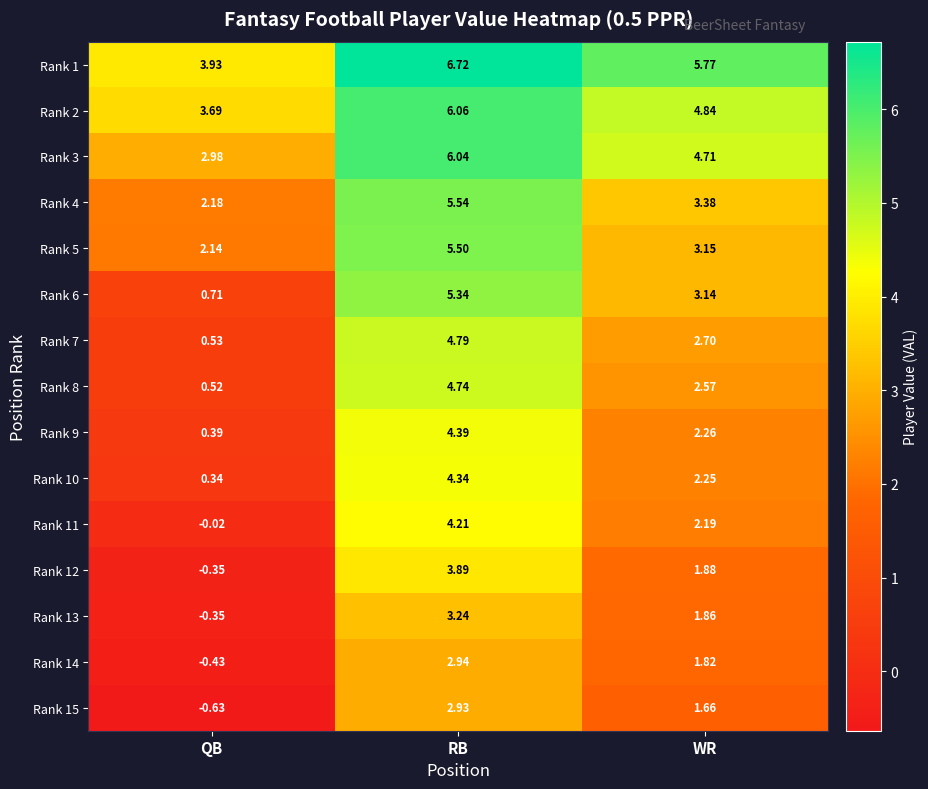

At which category is the sum across all series the highest?

RB